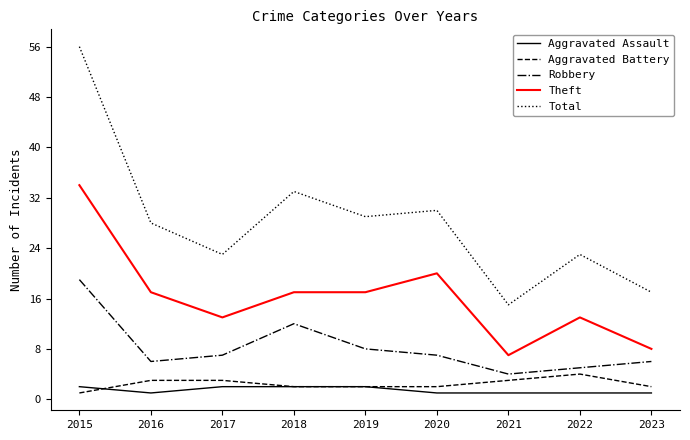

How many categories are shown in the chart?

9